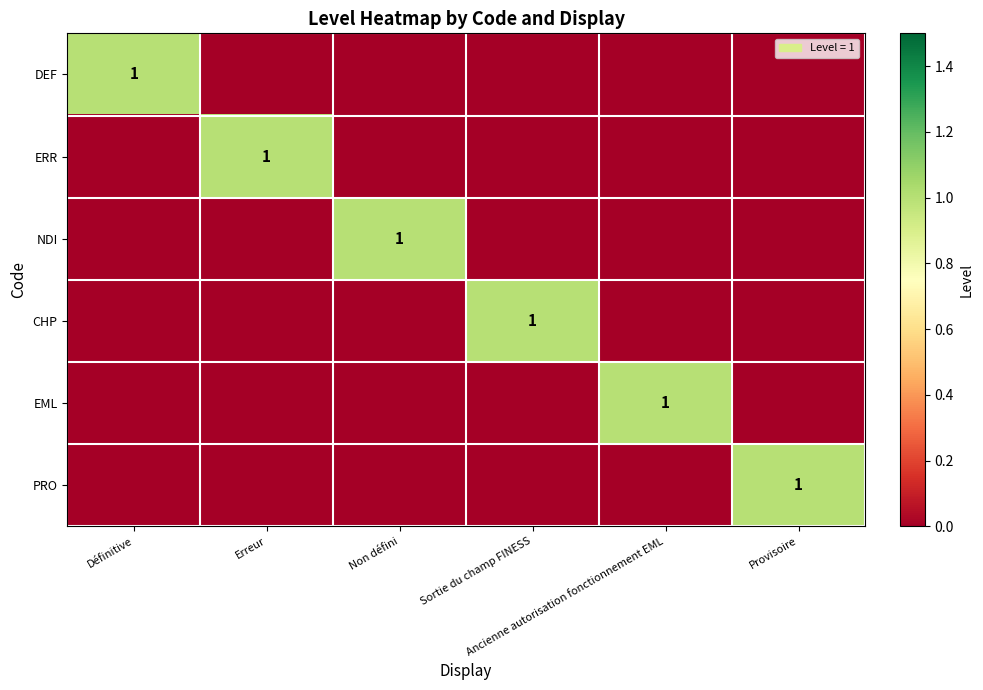

At which category is the sum across all series the highest?

Définitive